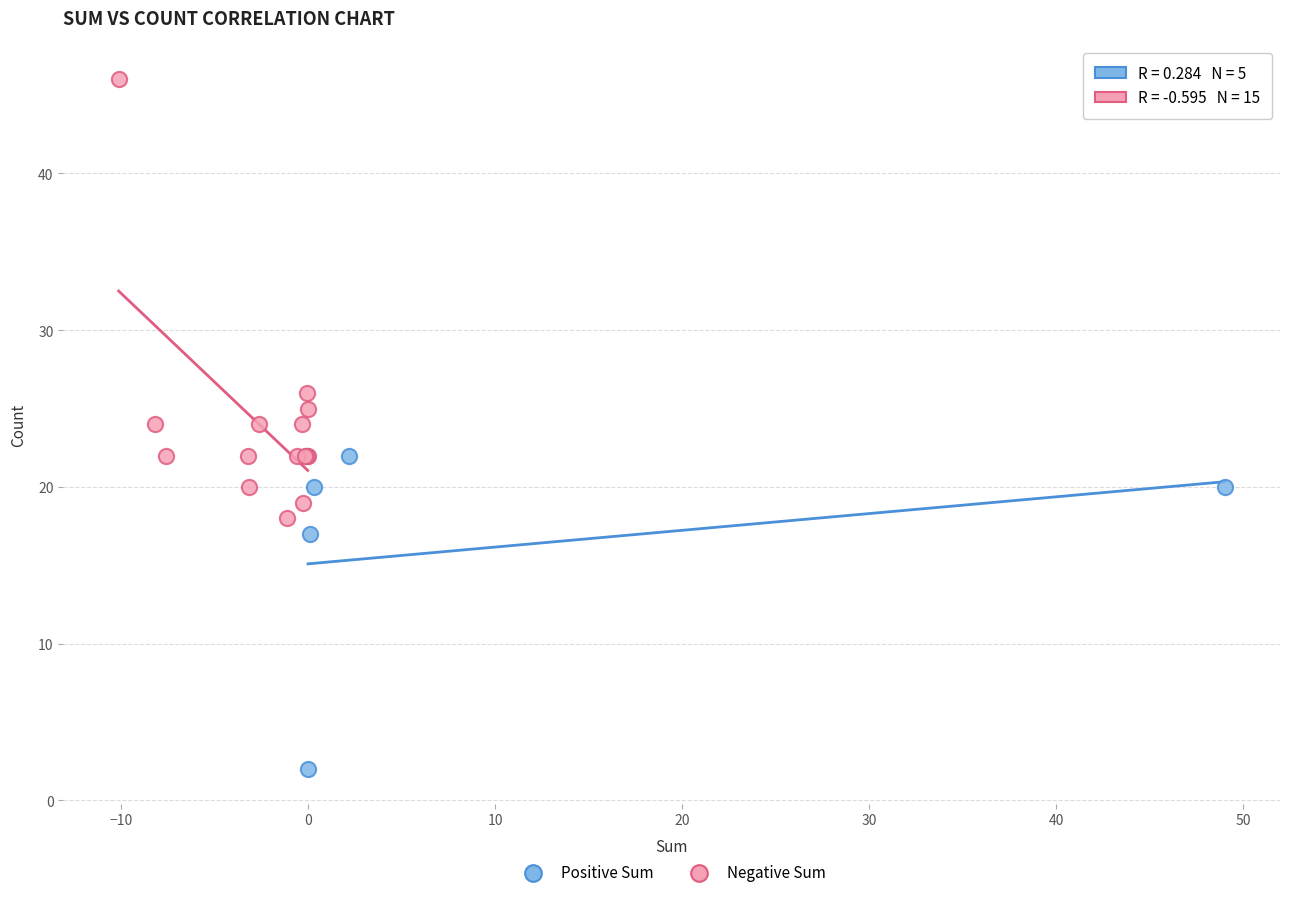

Which series contains the highest Y value?

Negative Sum